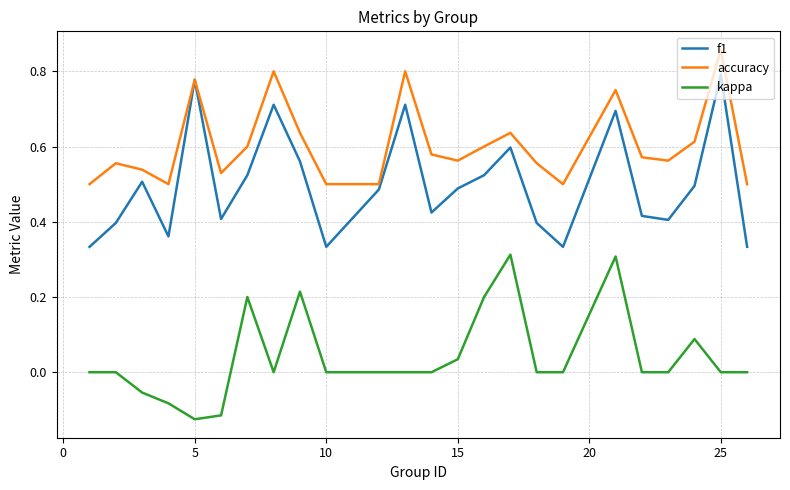

Which series has the largest total across all categories?

accuracy